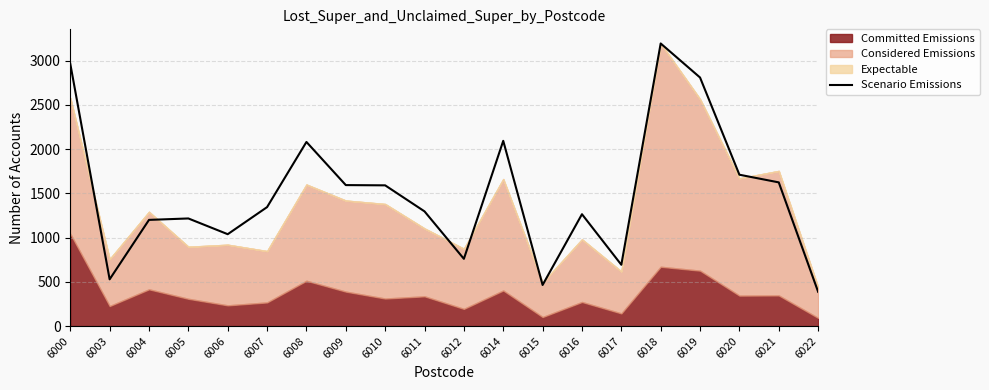

What is the difference between the values at 6003 and 6022?

141.0